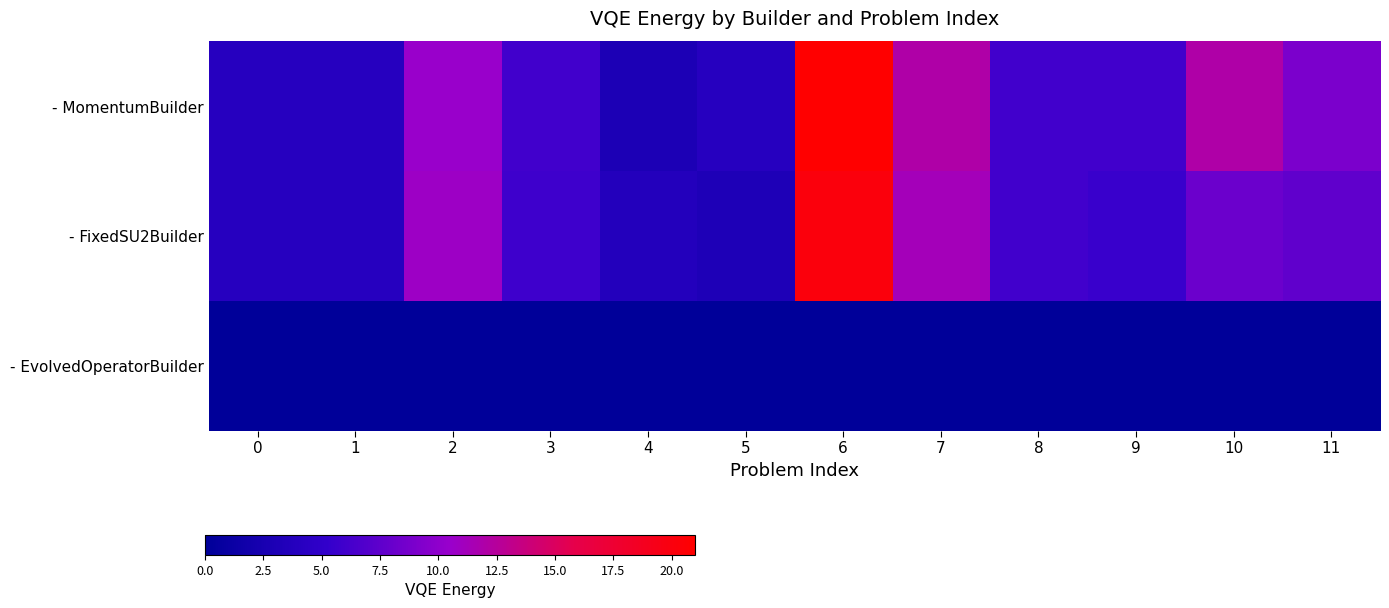

Reading right to left, extract all data points from this chart.

- MomentumBuilder: 11=9.0	10=12.0	9=6.0	8=6.0	7=12.0	6=21.0	5=4.0	4=3.0	3=6.0	2=10.5	1=4.0	0=4.0
- FixedSU2Builder: 11=7.6	10=8.1	9=5.6	8=6.1	7=11.3	6=20.1	5=3.1	4=3.7	3=5.9	2=10.8	1=4.0	0=4.0
- EvolvedOperatorBuilder: 11=-0.0	10=0.0	9=-0.0	8=-0.0	7=-0.0	6=0.0	5=-0.0	4=-0.0	3=-0.0	2=-0.0	1=-0.0	0=-0.0